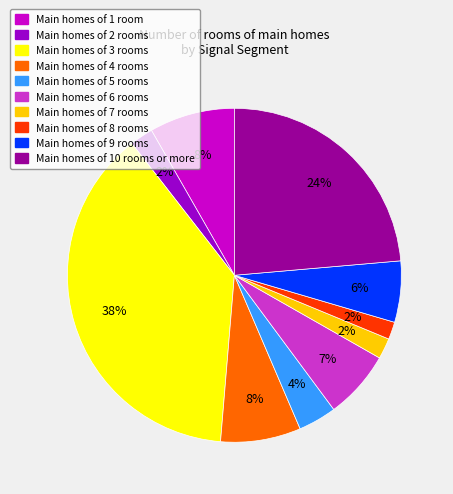

To the nearest percent, what is the average slice percentage?

10%